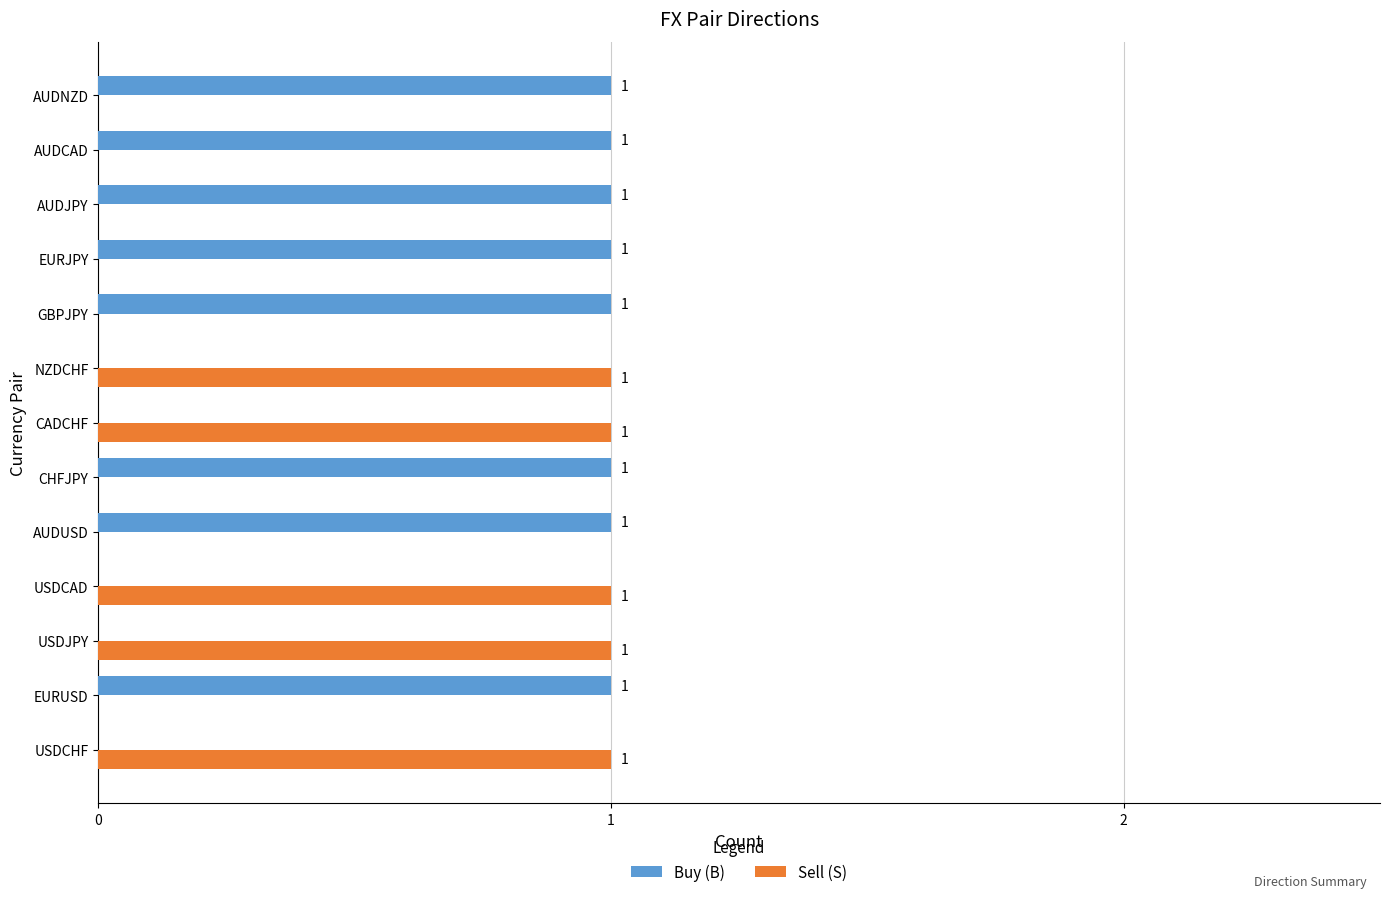

Is the value of Buy (B) at AUDNZD greater than the value of Sell (S) at EURJPY?

Yes